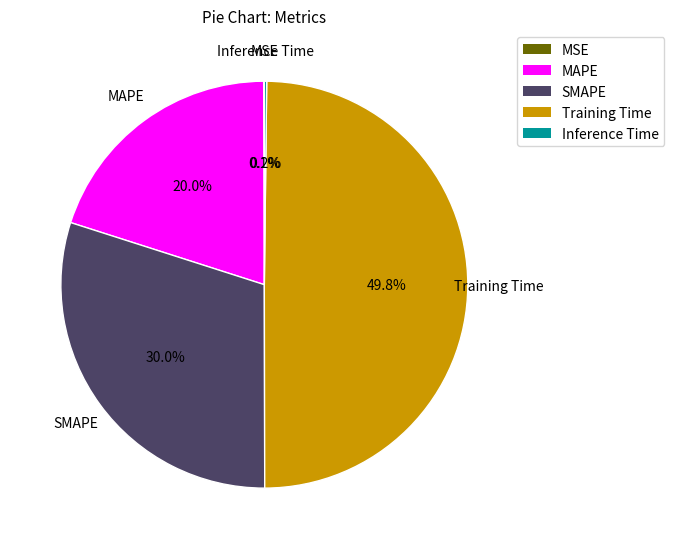

The Training Time slice represents 39% of the pie. True or false?

False